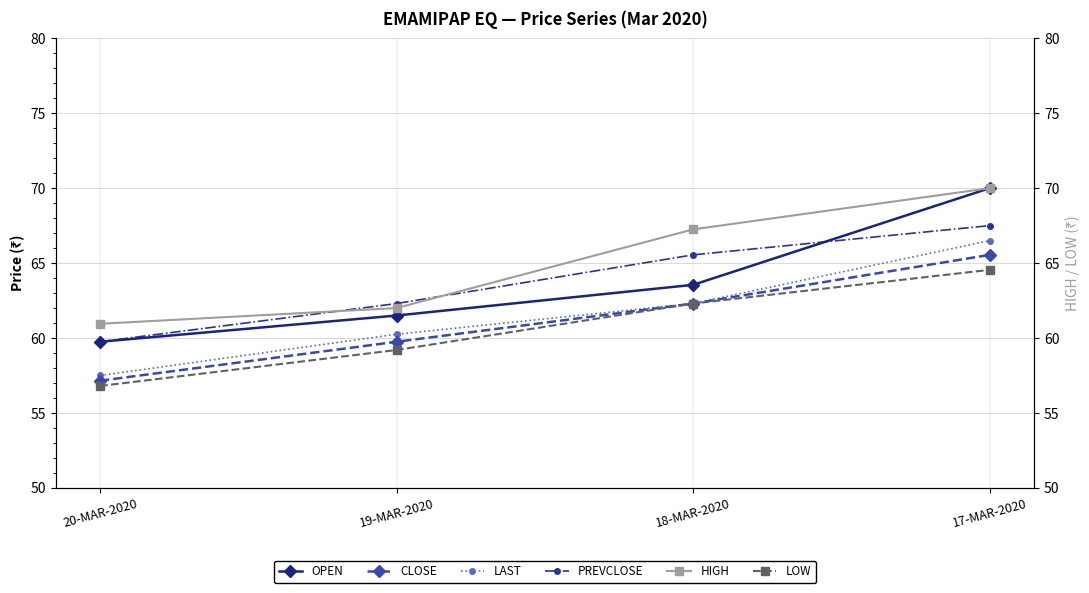

Where is PREVCLOSE nearest to the value 63?

19-MAR-2020